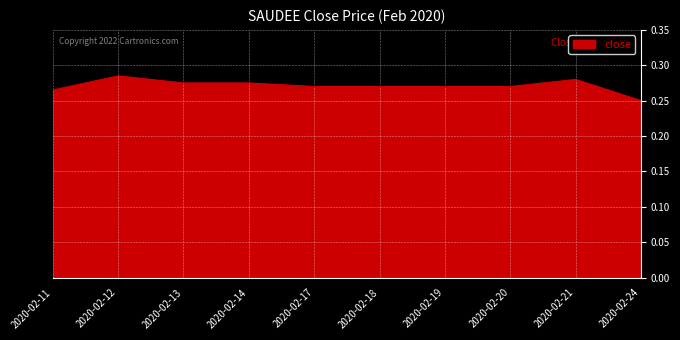

At which label is the value closest to 0?

2020-02-24